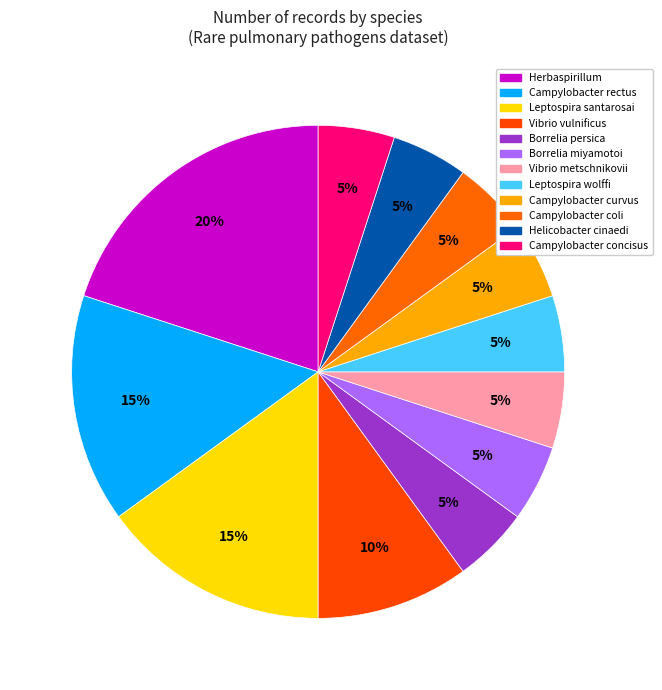

How many slices are in this pie chart?

12